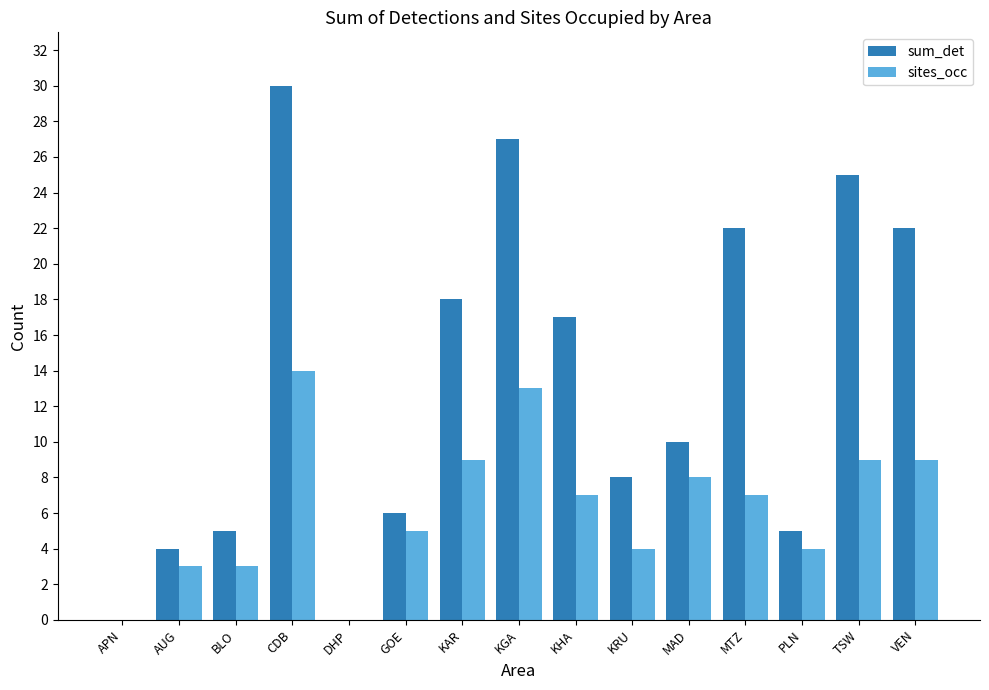

What is the average value of the sites_occ series?

6